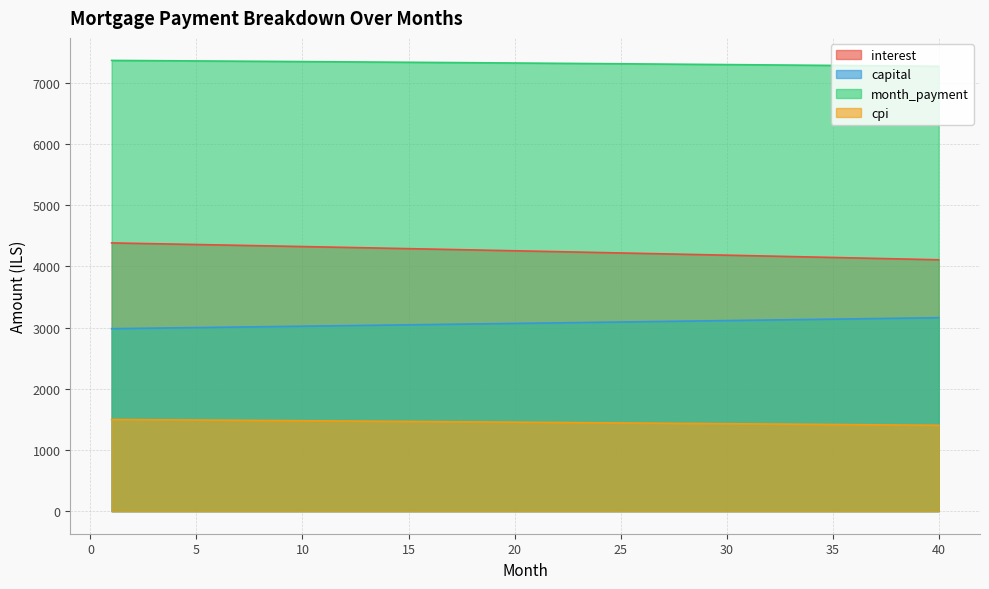

Is it true that month_payment equals 7288.9 at 32?

True